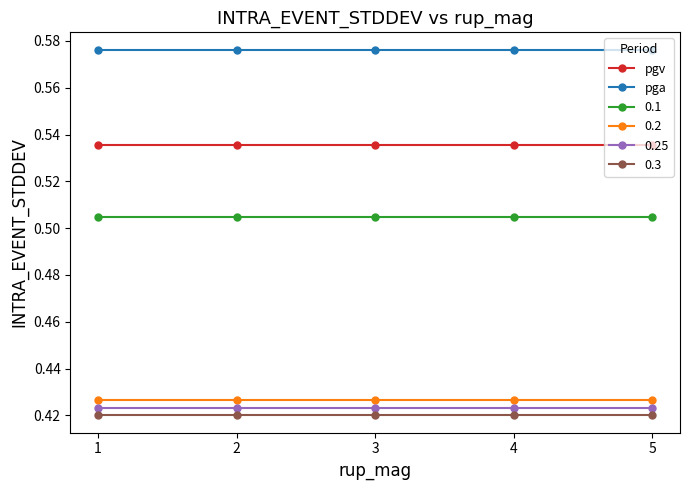

True or false: pga and 0.2 intersect in this chart.

False